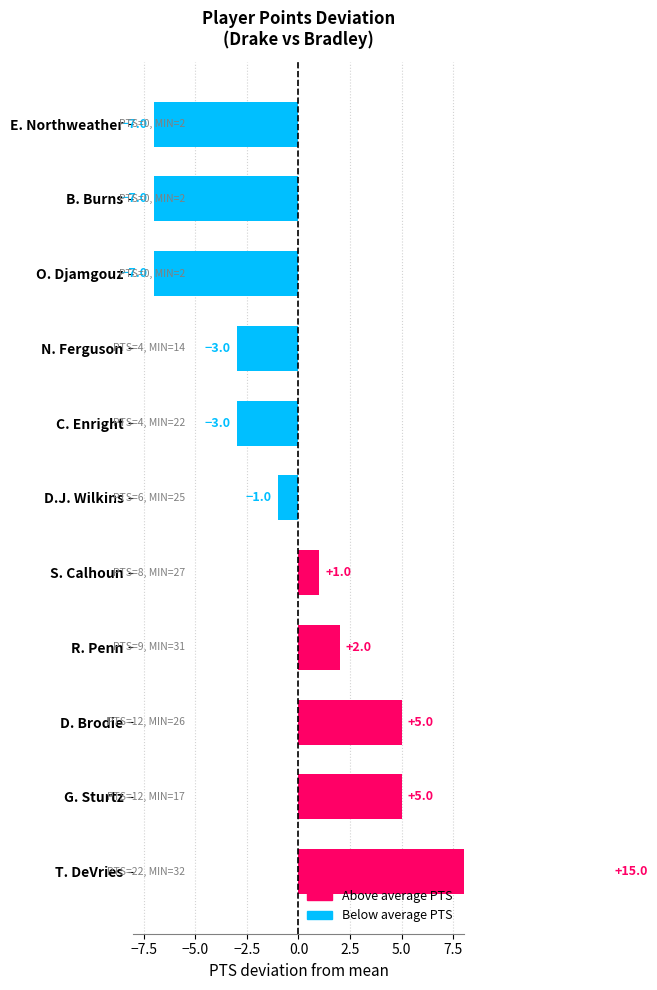

What is the difference between the values at C. Enright and D.J. Wilkins?

2